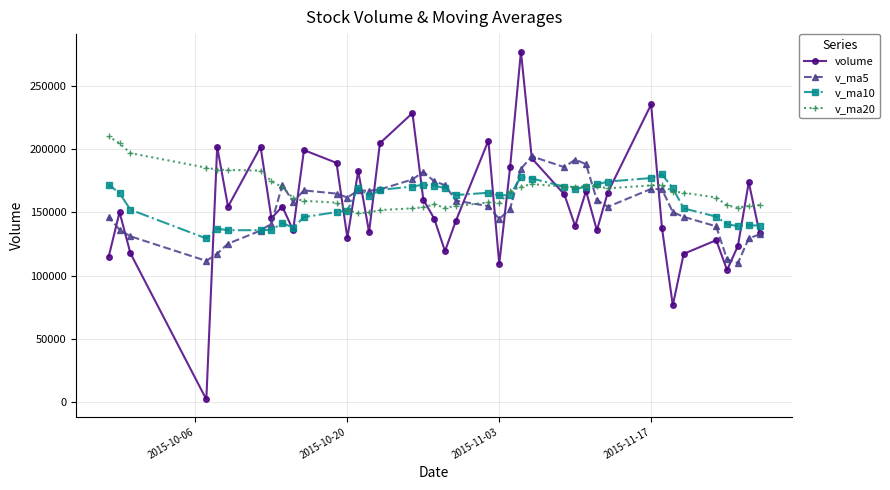

Rank the series by their maximum value, from highest to lowest.

volume, v_ma20, v_ma5, v_ma10